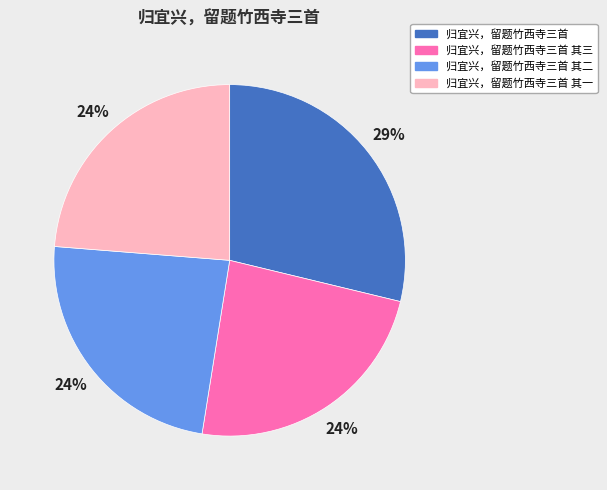

To the nearest percent, what portion does 归宜兴，留题竹西寺三首 represent?

29%